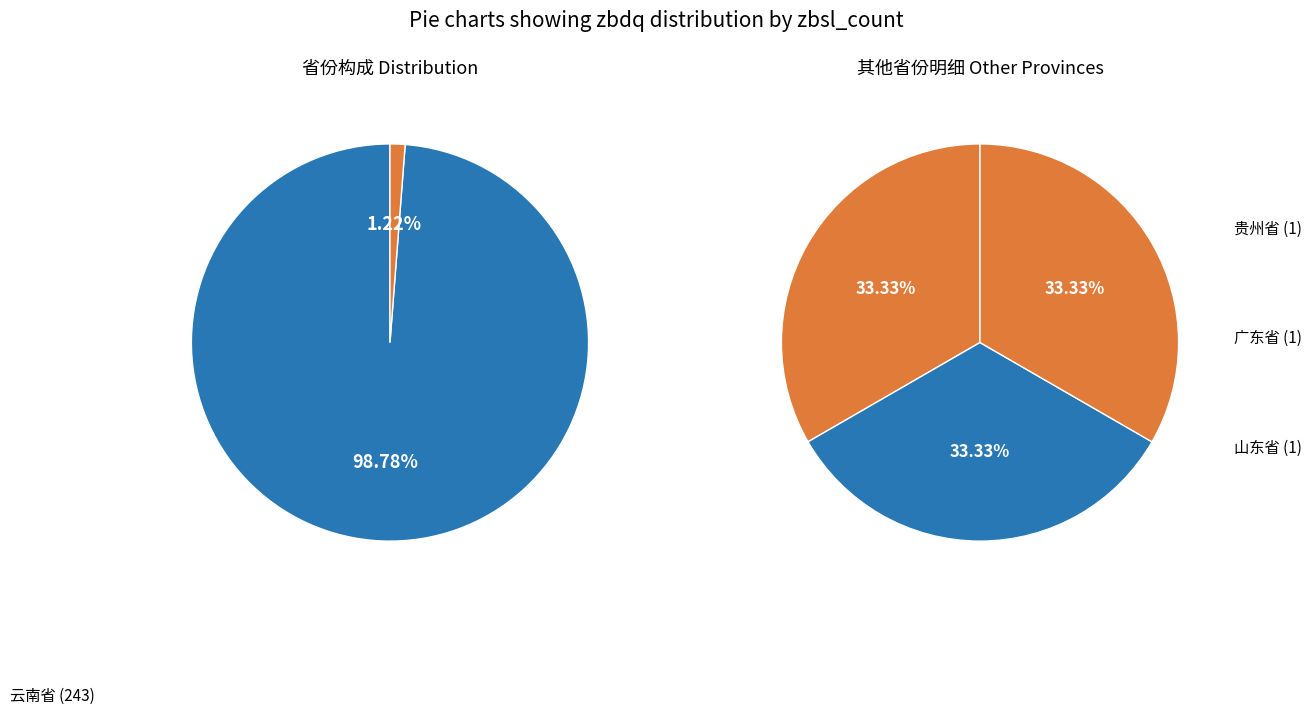

How many slices are in this pie chart?

4